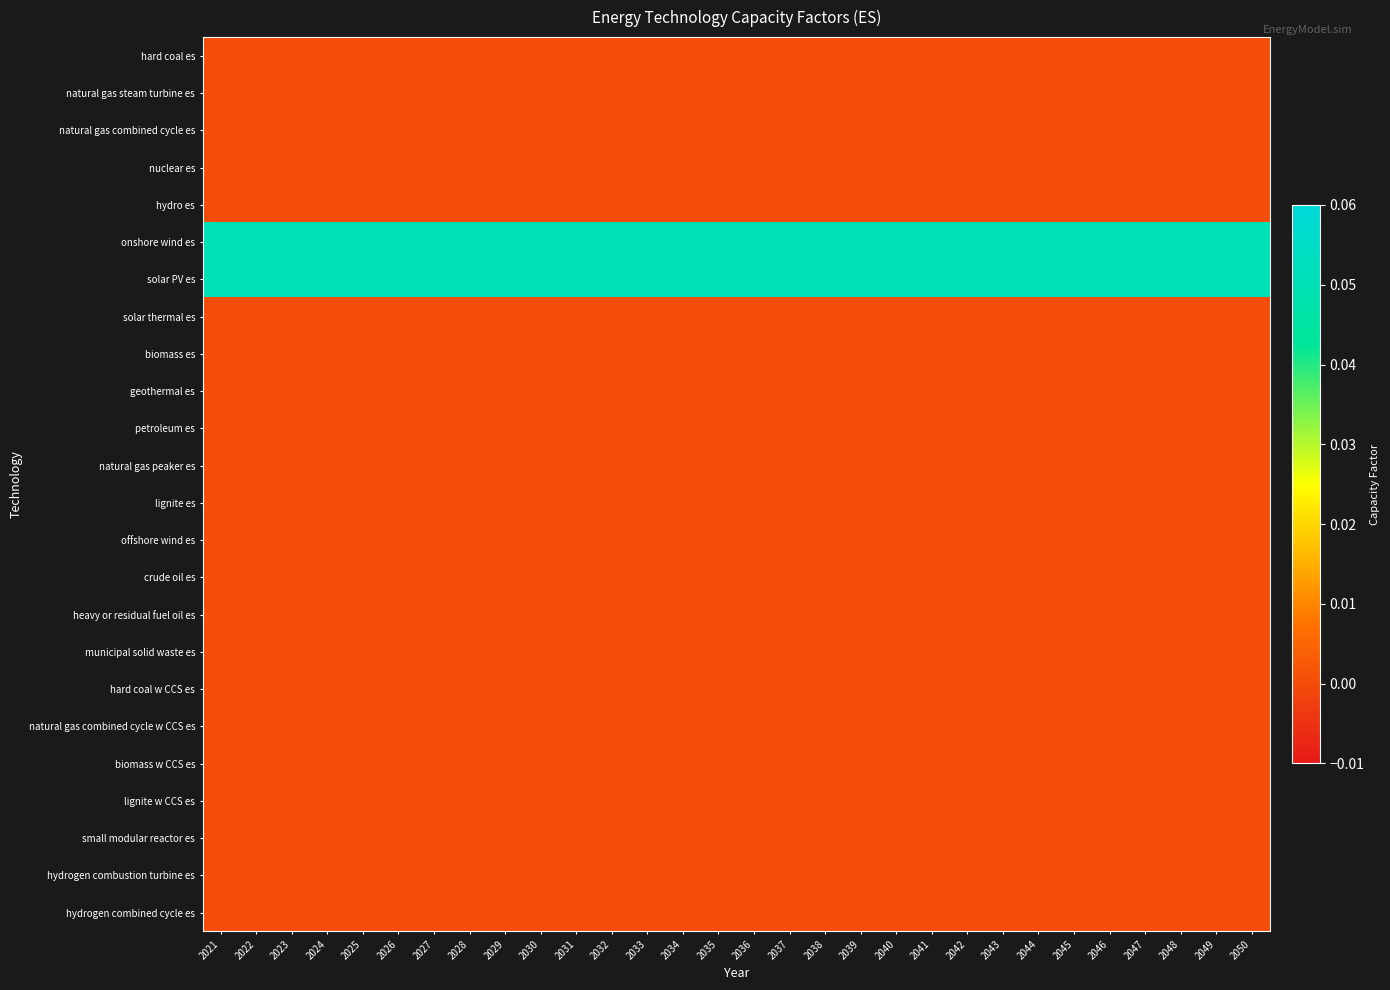

Reading right to left, transcribe all the data shown in this chart.

hard coal es: 2050=0.0	2049=0.0	2048=0.0	2047=0.0	2046=0.0	2045=0.0	2044=0.0	2043=0.0	2042=0.0	2041=0.0	2040=0.0	2039=0.0	2038=0.0	2037=0.0	2036=0.0	2035=0.0	2034=0.0	2033=0.0	2032=0.0	2031=0.0	2030=0.0	2029=0.0	2028=0.0	2027=0.0	2026=0.0	2025=0.0	2024=0.0	2023=0.0	2022=0.0	2021=0.0
natural gas steam turbine es: 2050=0.0	2049=0.0	2048=0.0	2047=0.0	2046=0.0	2045=0.0	2044=0.0	2043=0.0	2042=0.0	2041=0.0	2040=0.0	2039=0.0	2038=0.0	2037=0.0	2036=0.0	2035=0.0	2034=0.0	2033=0.0	2032=0.0	2031=0.0	2030=0.0	2029=0.0	2028=0.0	2027=0.0	2026=0.0	2025=0.0	2024=0.0	2023=0.0	2022=0.0	2021=0.0
natural gas combined cycle es: 2050=0.0	2049=0.0	2048=0.0	2047=0.0	2046=0.0	2045=0.0	2044=0.0	2043=0.0	2042=0.0	2041=0.0	2040=0.0	2039=0.0	2038=0.0	2037=0.0	2036=0.0	2035=0.0	2034=0.0	2033=0.0	2032=0.0	2031=0.0	2030=0.0	2029=0.0	2028=0.0	2027=0.0	2026=0.0	2025=0.0	2024=0.0	2023=0.0	2022=0.0	2021=0.0
nuclear es: 2050=0.0	2049=0.0	2048=0.0	2047=0.0	2046=0.0	2045=0.0	2044=0.0	2043=0.0	2042=0.0	2041=0.0	2040=0.0	2039=0.0	2038=0.0	2037=0.0	2036=0.0	2035=0.0	2034=0.0	2033=0.0	2032=0.0	2031=0.0	2030=0.0	2029=0.0	2028=0.0	2027=0.0	2026=0.0	2025=0.0	2024=0.0	2023=0.0	2022=0.0	2021=0.0
hydro es: 2050=0.0	2049=0.0	2048=0.0	2047=0.0	2046=0.0	2045=0.0	2044=0.0	2043=0.0	2042=0.0	2041=0.0	2040=0.0	2039=0.0	2038=0.0	2037=0.0	2036=0.0	2035=0.0	2034=0.0	2033=0.0	2032=0.0	2031=0.0	2030=0.0	2029=0.0	2028=0.0	2027=0.0	2026=0.0	2025=0.0	2024=0.0	2023=0.0	2022=0.0	2021=0.0
onshore wind es: 2050=0.1	2049=0.1	2048=0.1	2047=0.1	2046=0.1	2045=0.1	2044=0.1	2043=0.1	2042=0.1	2041=0.1	2040=0.1	2039=0.1	2038=0.1	2037=0.1	2036=0.1	2035=0.1	2034=0.1	2033=0.1	2032=0.1	2031=0.1	2030=0.1	2029=0.1	2028=0.1	2027=0.1	2026=0.1	2025=0.1	2024=0.1	2023=0.1	2022=0.1	2021=0.1
solar PV es: 2050=0.1	2049=0.1	2048=0.1	2047=0.1	2046=0.1	2045=0.1	2044=0.1	2043=0.1	2042=0.1	2041=0.1	2040=0.1	2039=0.1	2038=0.1	2037=0.1	2036=0.1	2035=0.1	2034=0.1	2033=0.1	2032=0.1	2031=0.1	2030=0.1	2029=0.1	2028=0.1	2027=0.1	2026=0.1	2025=0.1	2024=0.1	2023=0.1	2022=0.1	2021=0.1
solar thermal es: 2050=0.0	2049=0.0	2048=0.0	2047=0.0	2046=0.0	2045=0.0	2044=0.0	2043=0.0	2042=0.0	2041=0.0	2040=0.0	2039=0.0	2038=0.0	2037=0.0	2036=0.0	2035=0.0	2034=0.0	2033=0.0	2032=0.0	2031=0.0	2030=0.0	2029=0.0	2028=0.0	2027=0.0	2026=0.0	2025=0.0	2024=0.0	2023=0.0	2022=0.0	2021=0.0
biomass es: 2050=0.0	2049=0.0	2048=0.0	2047=0.0	2046=0.0	2045=0.0	2044=0.0	2043=0.0	2042=0.0	2041=0.0	2040=0.0	2039=0.0	2038=0.0	2037=0.0	2036=0.0	2035=0.0	2034=0.0	2033=0.0	2032=0.0	2031=0.0	2030=0.0	2029=0.0	2028=0.0	2027=0.0	2026=0.0	2025=0.0	2024=0.0	2023=0.0	2022=0.0	2021=0.0
geothermal es: 2050=0.0	2049=0.0	2048=0.0	2047=0.0	2046=0.0	2045=0.0	2044=0.0	2043=0.0	2042=0.0	2041=0.0	2040=0.0	2039=0.0	2038=0.0	2037=0.0	2036=0.0	2035=0.0	2034=0.0	2033=0.0	2032=0.0	2031=0.0	2030=0.0	2029=0.0	2028=0.0	2027=0.0	2026=0.0	2025=0.0	2024=0.0	2023=0.0	2022=0.0	2021=0.0
petroleum es: 2050=0.0	2049=0.0	2048=0.0	2047=0.0	2046=0.0	2045=0.0	2044=0.0	2043=0.0	2042=0.0	2041=0.0	2040=0.0	2039=0.0	2038=0.0	2037=0.0	2036=0.0	2035=0.0	2034=0.0	2033=0.0	2032=0.0	2031=0.0	2030=0.0	2029=0.0	2028=0.0	2027=0.0	2026=0.0	2025=0.0	2024=0.0	2023=0.0	2022=0.0	2021=0.0
natural gas peaker es: 2050=0.0	2049=0.0	2048=0.0	2047=0.0	2046=0.0	2045=0.0	2044=0.0	2043=0.0	2042=0.0	2041=0.0	2040=0.0	2039=0.0	2038=0.0	2037=0.0	2036=0.0	2035=0.0	2034=0.0	2033=0.0	2032=0.0	2031=0.0	2030=0.0	2029=0.0	2028=0.0	2027=0.0	2026=0.0	2025=0.0	2024=0.0	2023=0.0	2022=0.0	2021=0.0
lignite es: 2050=0.0	2049=0.0	2048=0.0	2047=0.0	2046=0.0	2045=0.0	2044=0.0	2043=0.0	2042=0.0	2041=0.0	2040=0.0	2039=0.0	2038=0.0	2037=0.0	2036=0.0	2035=0.0	2034=0.0	2033=0.0	2032=0.0	2031=0.0	2030=0.0	2029=0.0	2028=0.0	2027=0.0	2026=0.0	2025=0.0	2024=0.0	2023=0.0	2022=0.0	2021=0.0
offshore wind es: 2050=0.0	2049=0.0	2048=0.0	2047=0.0	2046=0.0	2045=0.0	2044=0.0	2043=0.0	2042=0.0	2041=0.0	2040=0.0	2039=0.0	2038=0.0	2037=0.0	2036=0.0	2035=0.0	2034=0.0	2033=0.0	2032=0.0	2031=0.0	2030=0.0	2029=0.0	2028=0.0	2027=0.0	2026=0.0	2025=0.0	2024=0.0	2023=0.0	2022=0.0	2021=0.0
crude oil es: 2050=0.0	2049=0.0	2048=0.0	2047=0.0	2046=0.0	2045=0.0	2044=0.0	2043=0.0	2042=0.0	2041=0.0	2040=0.0	2039=0.0	2038=0.0	2037=0.0	2036=0.0	2035=0.0	2034=0.0	2033=0.0	2032=0.0	2031=0.0	2030=0.0	2029=0.0	2028=0.0	2027=0.0	2026=0.0	2025=0.0	2024=0.0	2023=0.0	2022=0.0	2021=0.0
heavy or residual fuel oil es: 2050=0.0	2049=0.0	2048=0.0	2047=0.0	2046=0.0	2045=0.0	2044=0.0	2043=0.0	2042=0.0	2041=0.0	2040=0.0	2039=0.0	2038=0.0	2037=0.0	2036=0.0	2035=0.0	2034=0.0	2033=0.0	2032=0.0	2031=0.0	2030=0.0	2029=0.0	2028=0.0	2027=0.0	2026=0.0	2025=0.0	2024=0.0	2023=0.0	2022=0.0	2021=0.0
municipal solid waste es: 2050=0.0	2049=0.0	2048=0.0	2047=0.0	2046=0.0	2045=0.0	2044=0.0	2043=0.0	2042=0.0	2041=0.0	2040=0.0	2039=0.0	2038=0.0	2037=0.0	2036=0.0	2035=0.0	2034=0.0	2033=0.0	2032=0.0	2031=0.0	2030=0.0	2029=0.0	2028=0.0	2027=0.0	2026=0.0	2025=0.0	2024=0.0	2023=0.0	2022=0.0	2021=0.0
hard coal w CCS es: 2050=0.0	2049=0.0	2048=0.0	2047=0.0	2046=0.0	2045=0.0	2044=0.0	2043=0.0	2042=0.0	2041=0.0	2040=0.0	2039=0.0	2038=0.0	2037=0.0	2036=0.0	2035=0.0	2034=0.0	2033=0.0	2032=0.0	2031=0.0	2030=0.0	2029=0.0	2028=0.0	2027=0.0	2026=0.0	2025=0.0	2024=0.0	2023=0.0	2022=0.0	2021=0.0
natural gas combined cycle w CCS es: 2050=0.0	2049=0.0	2048=0.0	2047=0.0	2046=0.0	2045=0.0	2044=0.0	2043=0.0	2042=0.0	2041=0.0	2040=0.0	2039=0.0	2038=0.0	2037=0.0	2036=0.0	2035=0.0	2034=0.0	2033=0.0	2032=0.0	2031=0.0	2030=0.0	2029=0.0	2028=0.0	2027=0.0	2026=0.0	2025=0.0	2024=0.0	2023=0.0	2022=0.0	2021=0.0
biomass w CCS es: 2050=0.0	2049=0.0	2048=0.0	2047=0.0	2046=0.0	2045=0.0	2044=0.0	2043=0.0	2042=0.0	2041=0.0	2040=0.0	2039=0.0	2038=0.0	2037=0.0	2036=0.0	2035=0.0	2034=0.0	2033=0.0	2032=0.0	2031=0.0	2030=0.0	2029=0.0	2028=0.0	2027=0.0	2026=0.0	2025=0.0	2024=0.0	2023=0.0	2022=0.0	2021=0.0
lignite w CCS es: 2050=0.0	2049=0.0	2048=0.0	2047=0.0	2046=0.0	2045=0.0	2044=0.0	2043=0.0	2042=0.0	2041=0.0	2040=0.0	2039=0.0	2038=0.0	2037=0.0	2036=0.0	2035=0.0	2034=0.0	2033=0.0	2032=0.0	2031=0.0	2030=0.0	2029=0.0	2028=0.0	2027=0.0	2026=0.0	2025=0.0	2024=0.0	2023=0.0	2022=0.0	2021=0.0
small modular reactor es: 2050=0.0	2049=0.0	2048=0.0	2047=0.0	2046=0.0	2045=0.0	2044=0.0	2043=0.0	2042=0.0	2041=0.0	2040=0.0	2039=0.0	2038=0.0	2037=0.0	2036=0.0	2035=0.0	2034=0.0	2033=0.0	2032=0.0	2031=0.0	2030=0.0	2029=0.0	2028=0.0	2027=0.0	2026=0.0	2025=0.0	2024=0.0	2023=0.0	2022=0.0	2021=0.0
hydrogen combustion turbine es: 2050=0.0	2049=0.0	2048=0.0	2047=0.0	2046=0.0	2045=0.0	2044=0.0	2043=0.0	2042=0.0	2041=0.0	2040=0.0	2039=0.0	2038=0.0	2037=0.0	2036=0.0	2035=0.0	2034=0.0	2033=0.0	2032=0.0	2031=0.0	2030=0.0	2029=0.0	2028=0.0	2027=0.0	2026=0.0	2025=0.0	2024=0.0	2023=0.0	2022=0.0	2021=0.0
hydrogen combined cycle es: 2050=0.0	2049=0.0	2048=0.0	2047=0.0	2046=0.0	2045=0.0	2044=0.0	2043=0.0	2042=0.0	2041=0.0	2040=0.0	2039=0.0	2038=0.0	2037=0.0	2036=0.0	2035=0.0	2034=0.0	2033=0.0	2032=0.0	2031=0.0	2030=0.0	2029=0.0	2028=0.0	2027=0.0	2026=0.0	2025=0.0	2024=0.0	2023=0.0	2022=0.0	2021=0.0